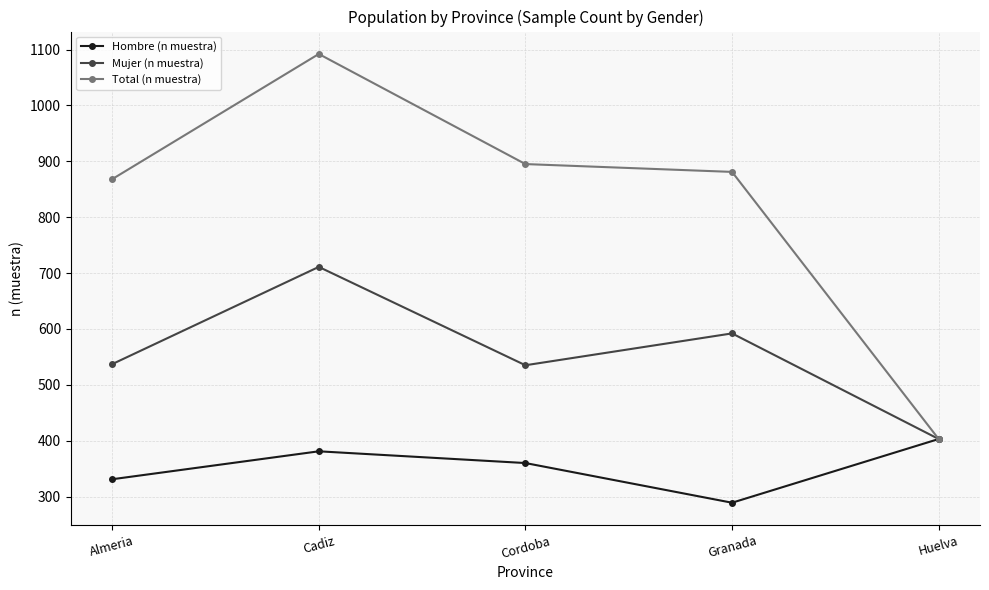

What value does the Hombre (n muestra) series have at Almeria?

331